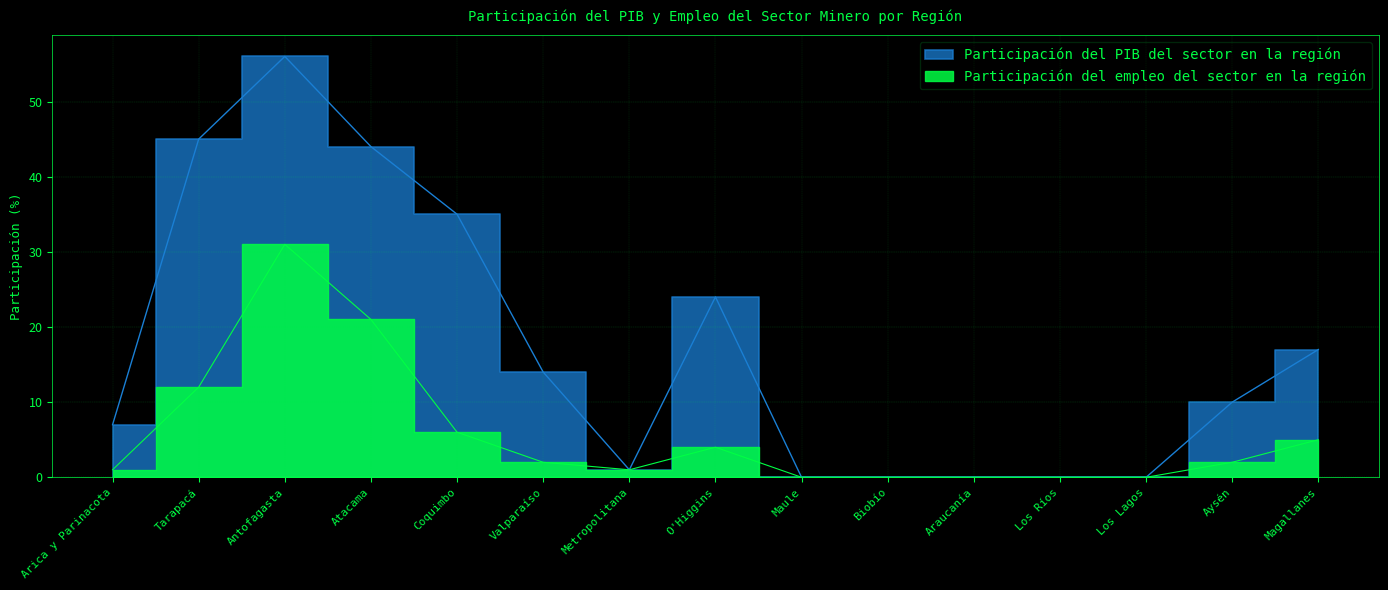

List the series in order of their peak value, highest first.

Participación del PIB del sector en la región, Participación del empleo del sector en la región